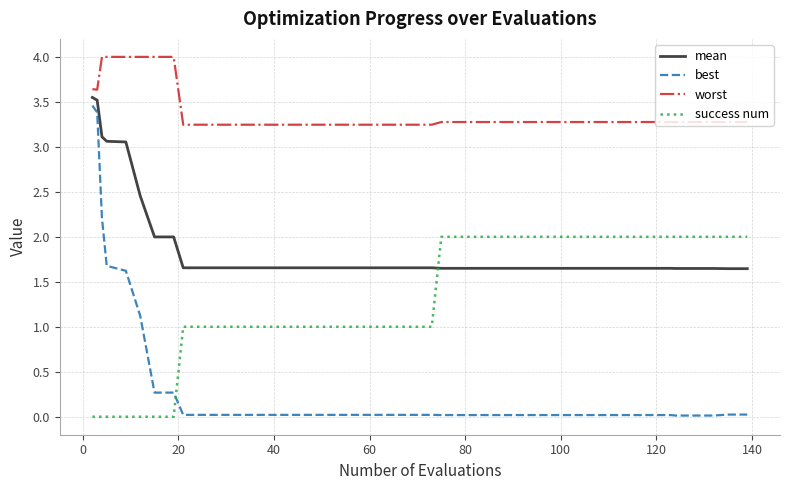

What is the difference between the maximum and second lowest values in the worst series?

0.8